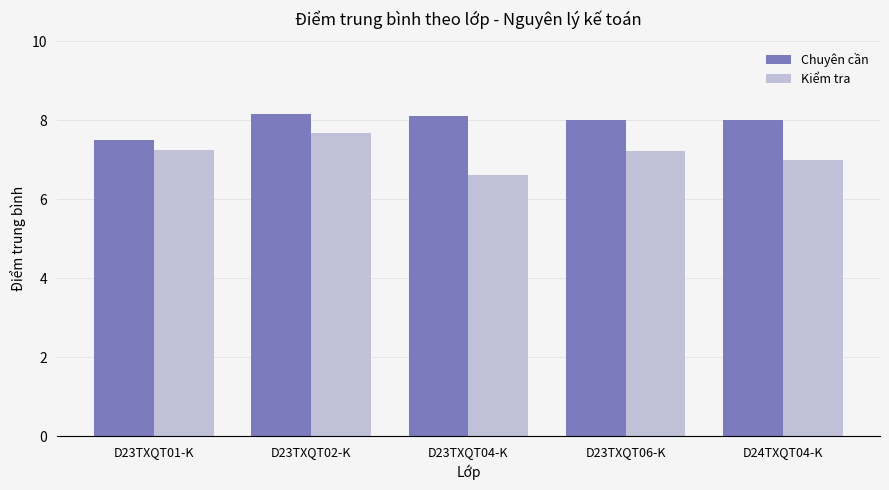

What is the sum of all Kiểm tra values?

35.8